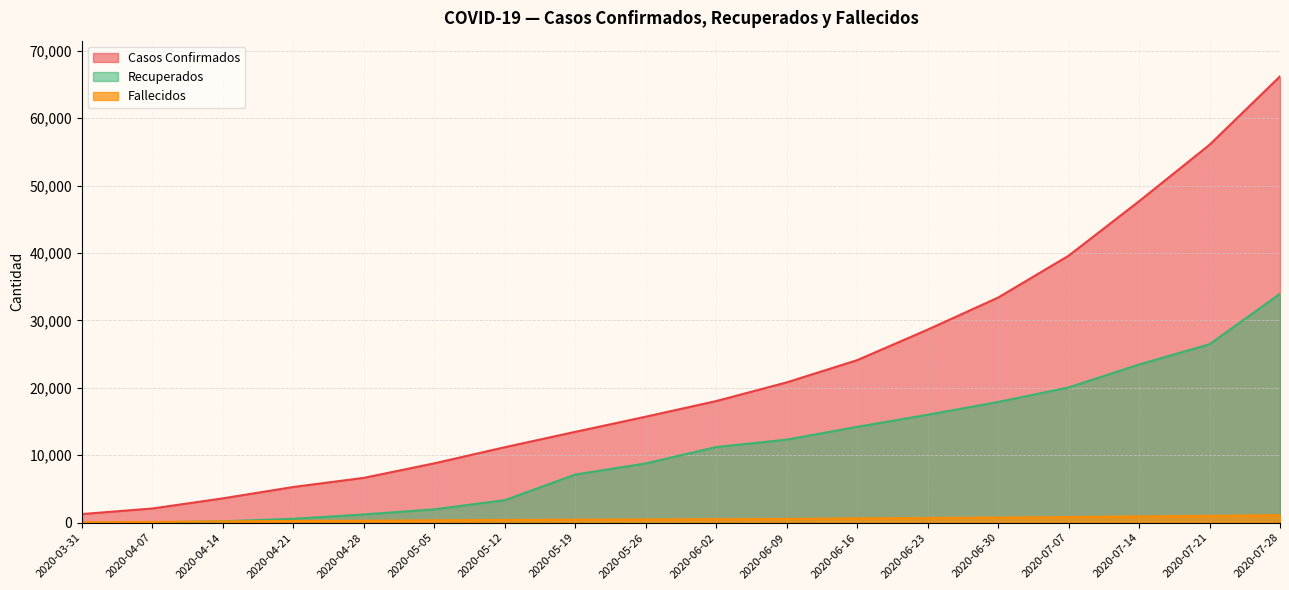

What position from the right is 2020-05-12?

12